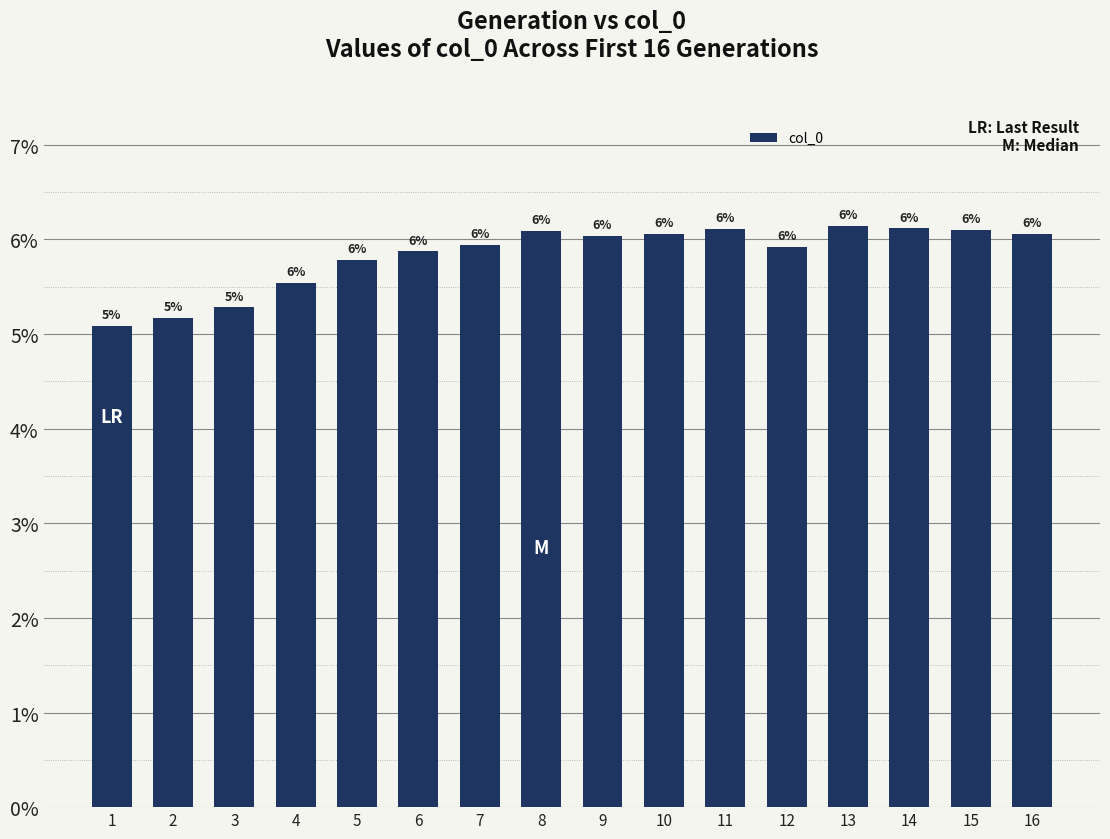

Are the bars horizontal?

No